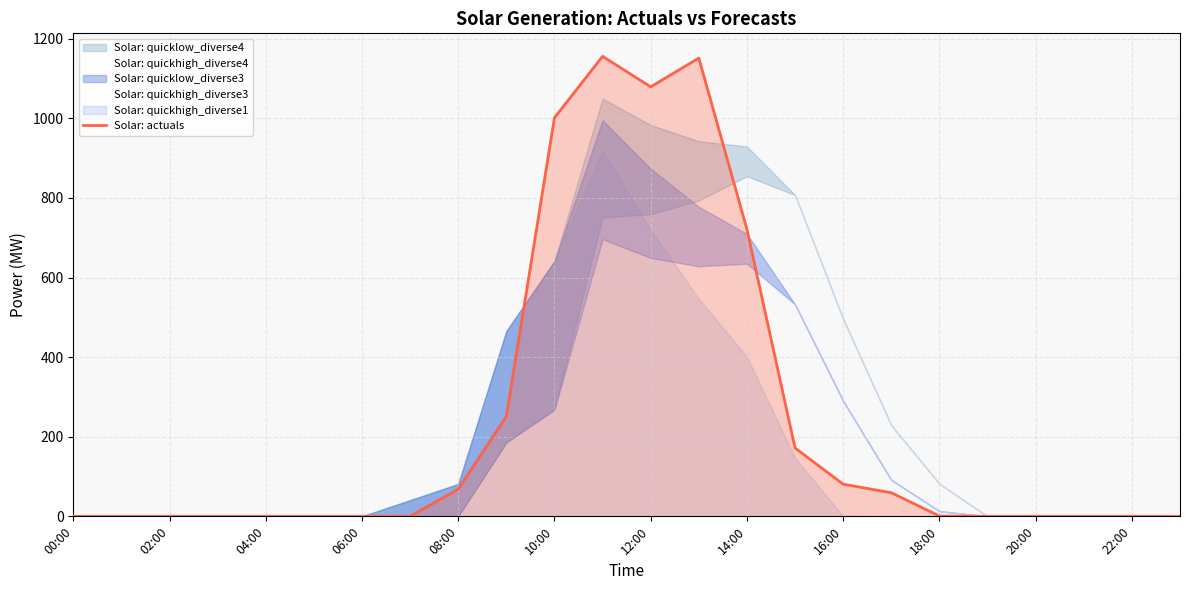

True or false: the data shows -436.9 at 21.

False